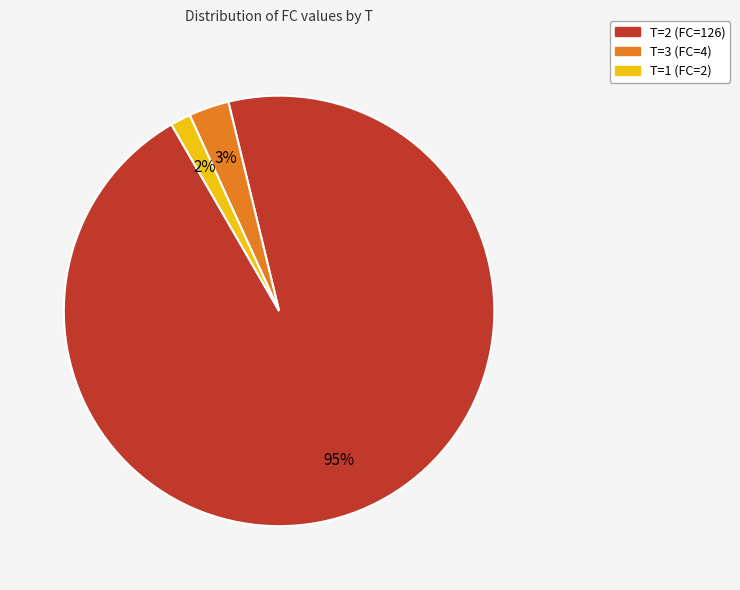

Is there any slice that represents more than half of the pie?

Yes